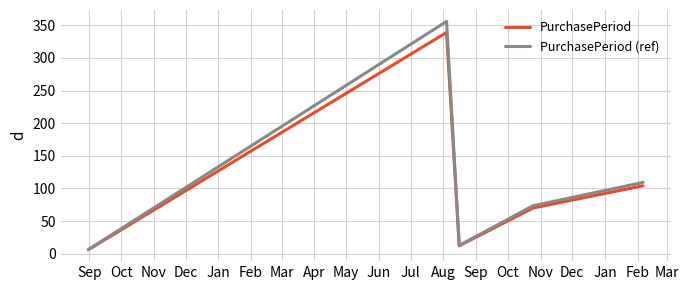

Which series has the widest spread of values?

PurchasePeriod (ref)